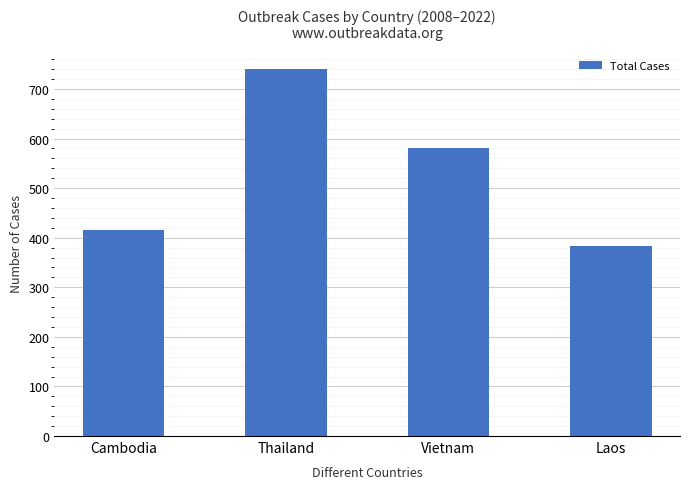

What is the change in value from Thailand to Vietnam?

-158